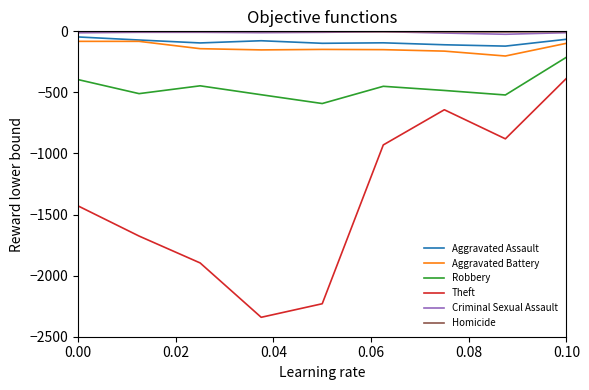

How many interior local peaks does the Robbery series have?

2